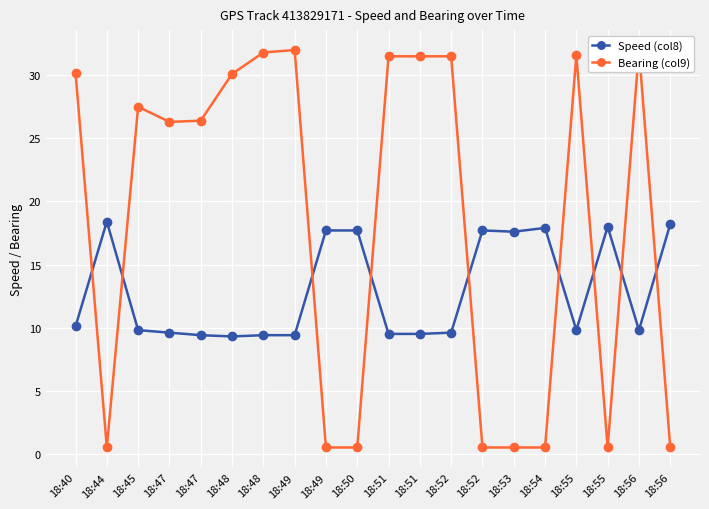

What is the difference between the second highest and second lowest values in the Bearing (col9) series?

31.5